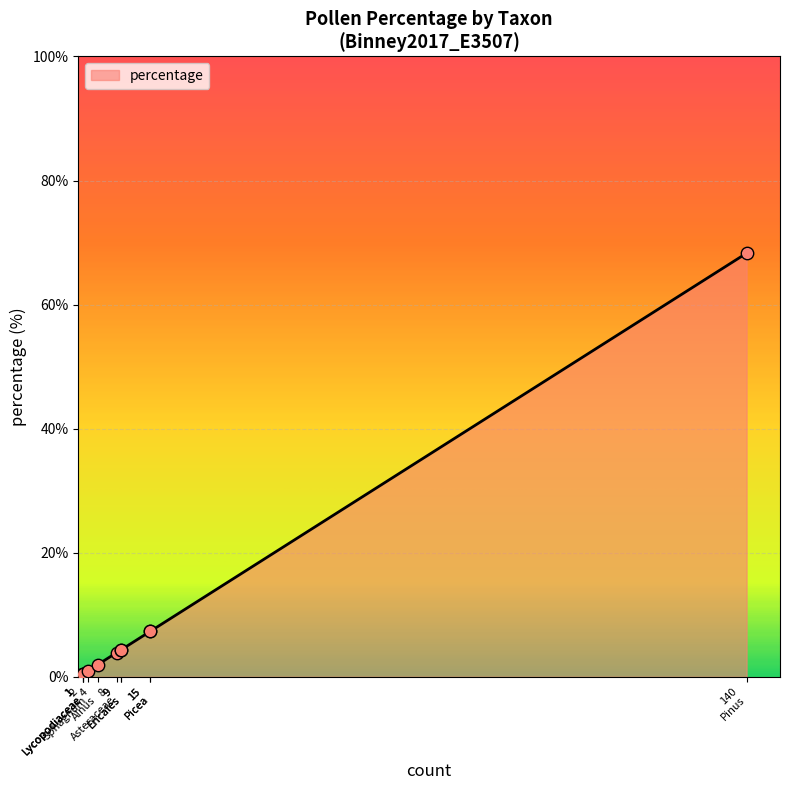

What is the change in value from Pinus to Sphagnum?

-67.3